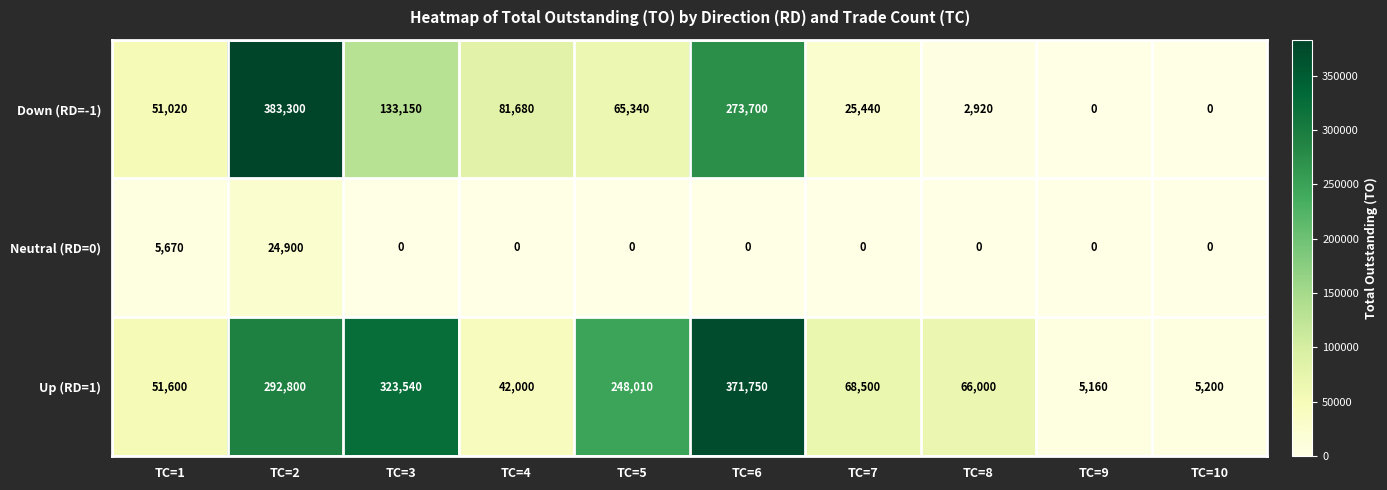

Reading left to right, what are all the values shown in this chart?

Down (RD=-1): 51020	383300	133150	81680	65340	273700	25440	2920	0	0
Neutral (RD=0): 5670	24900	0	0	0	0	0	0	0	0
Up (RD=1): 51600	292800	323540	42000	248010	371750	68500	66000	5160	5200